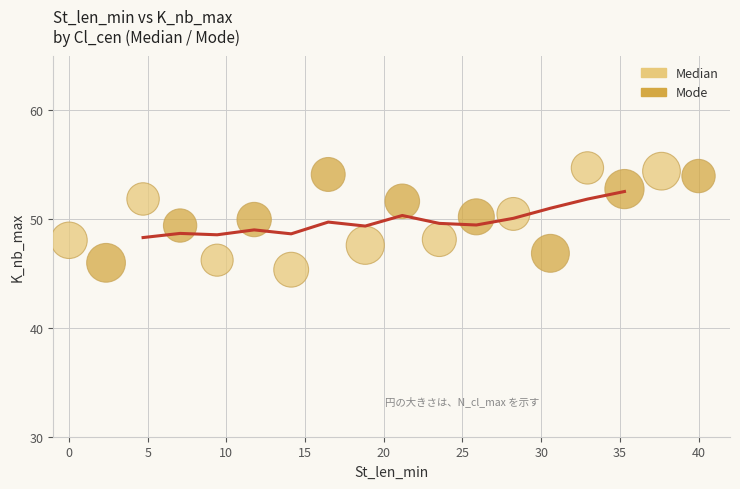

What are all the series names shown in the legend?

Median, Mode